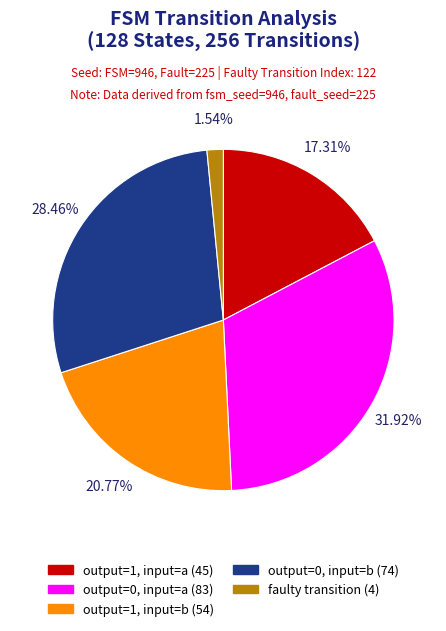

Is there a majority slice in this chart?

No